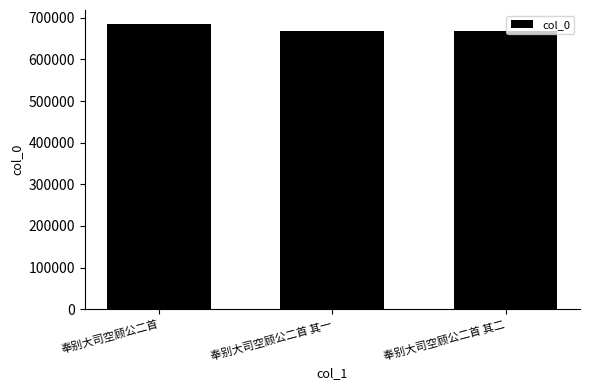

The chart shows a value of 667918 at 奉别大司空顾公二首 其一. True or false?

True